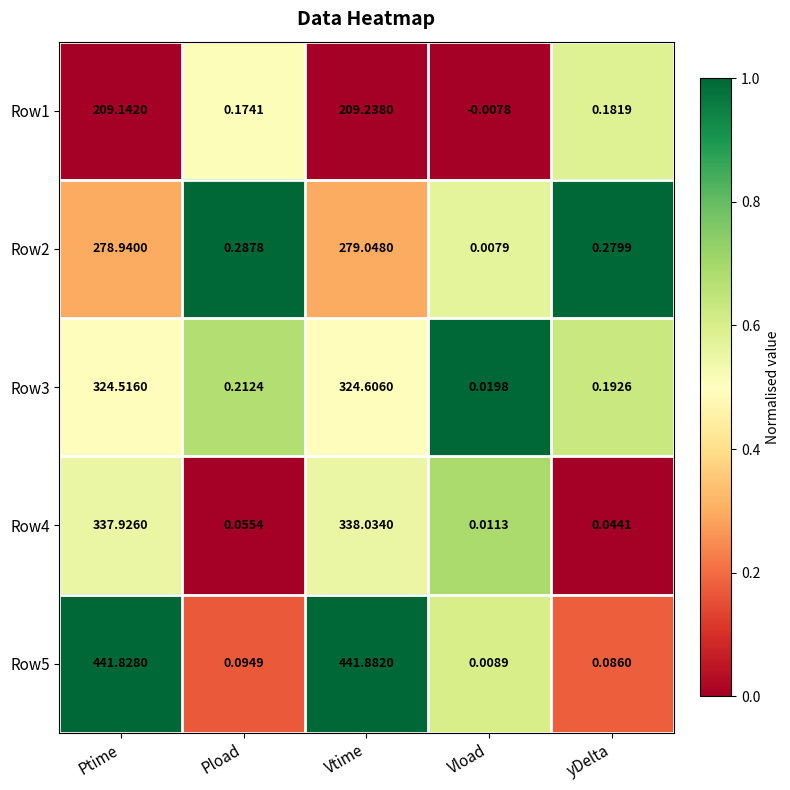

At which label is Row5 closest to 220?

Pload